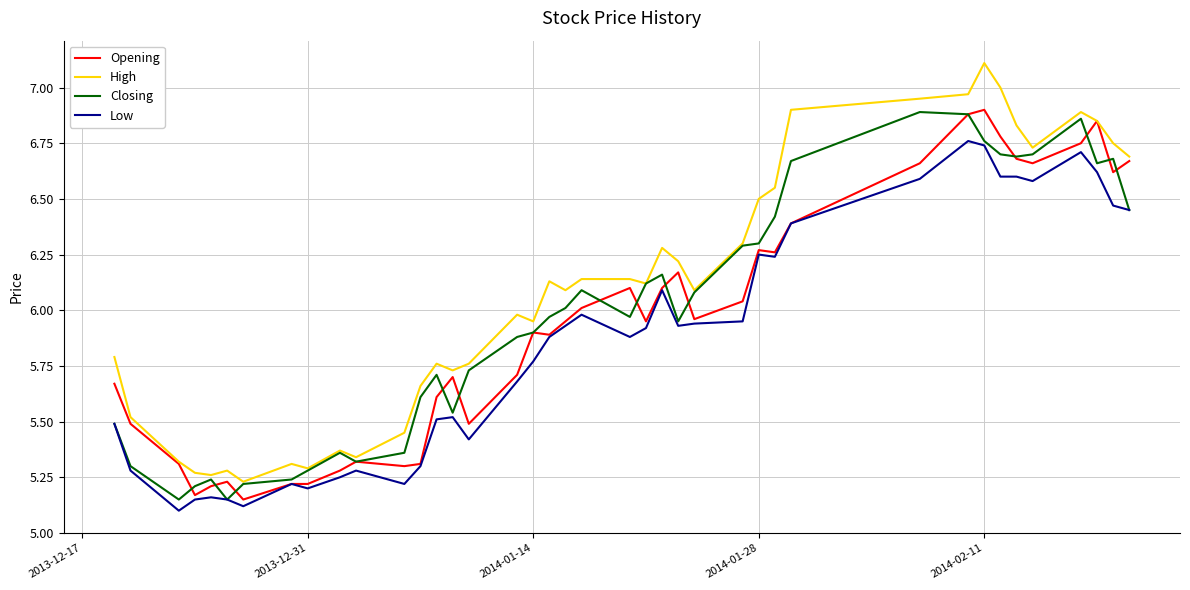

Which series has the largest total across all categories?

High